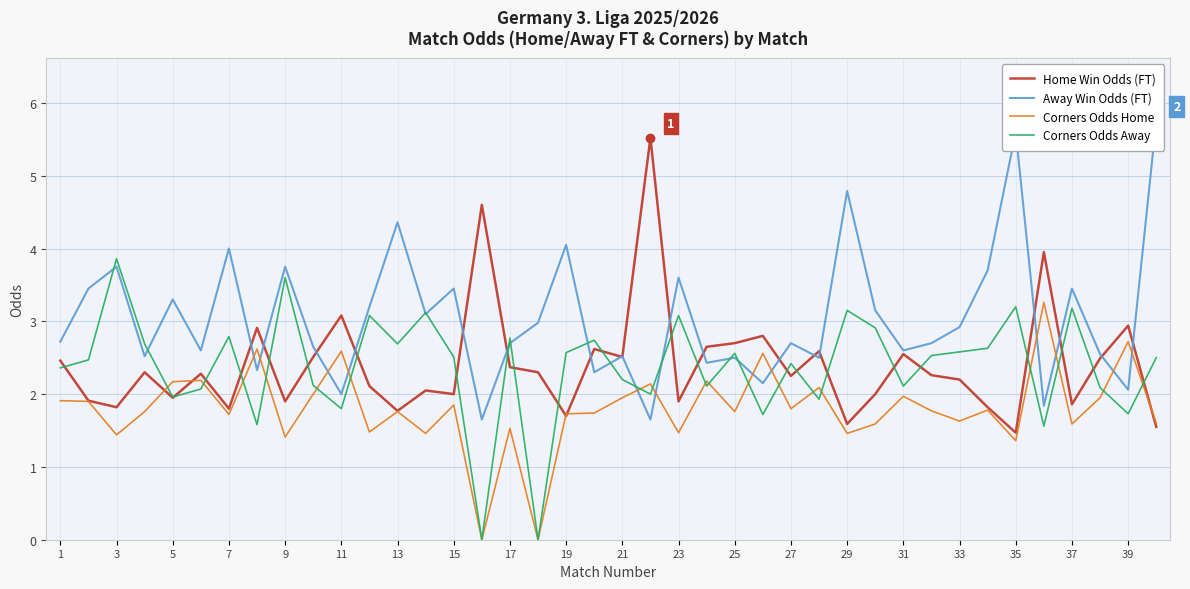

True or false: Away Win Odds (FT) and Corners Odds Home cross at least once.

True